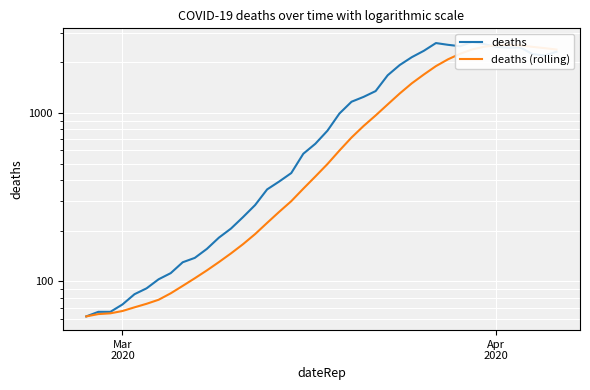

After their last crossing, which series has the higher values: deaths or deaths (rolling)?

deaths (rolling)